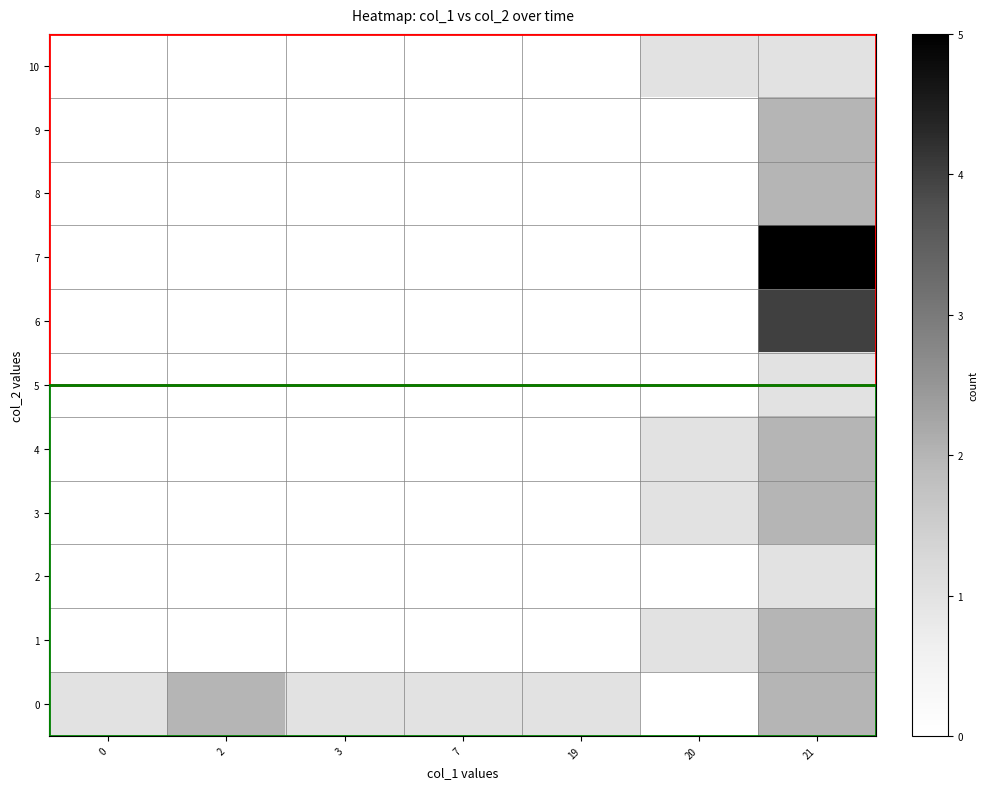

What is the total value across all series at 3?

1